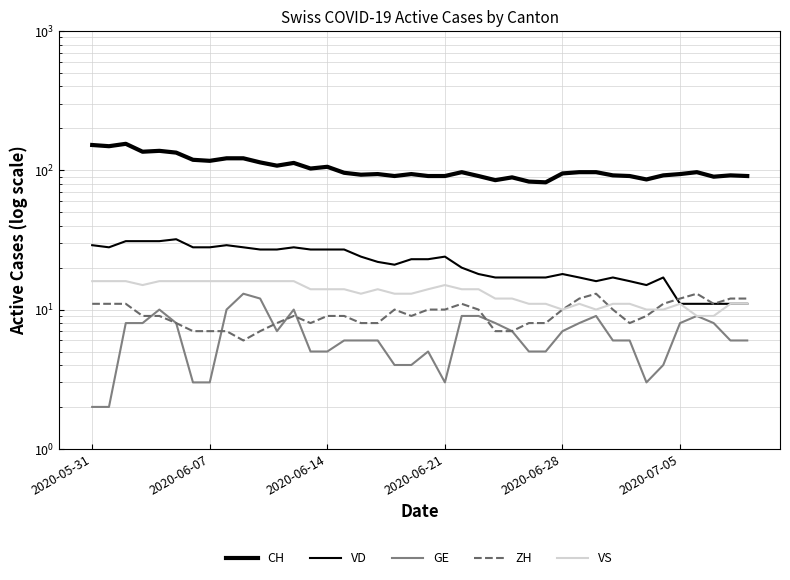

True or false: VD has more than 1 points higher than both neighbors.

True